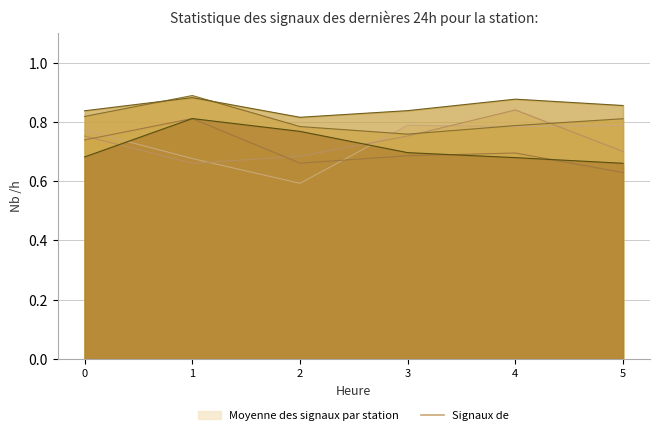

Does the chart display data point markers on the line(s)?

No